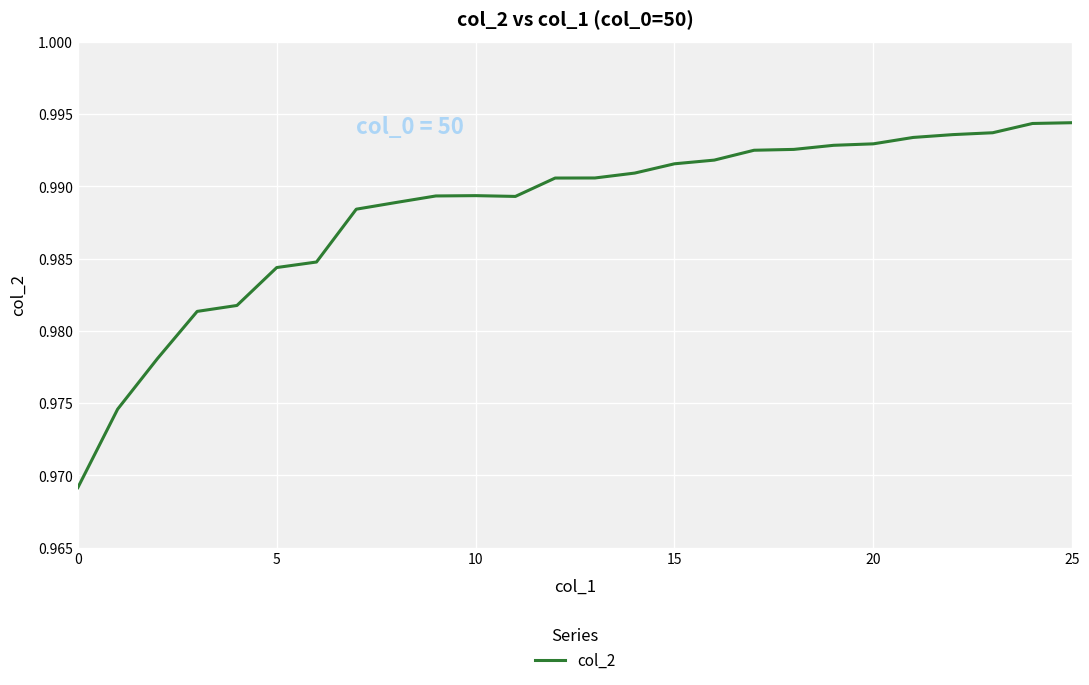

What is the smallest value displayed?

1.0